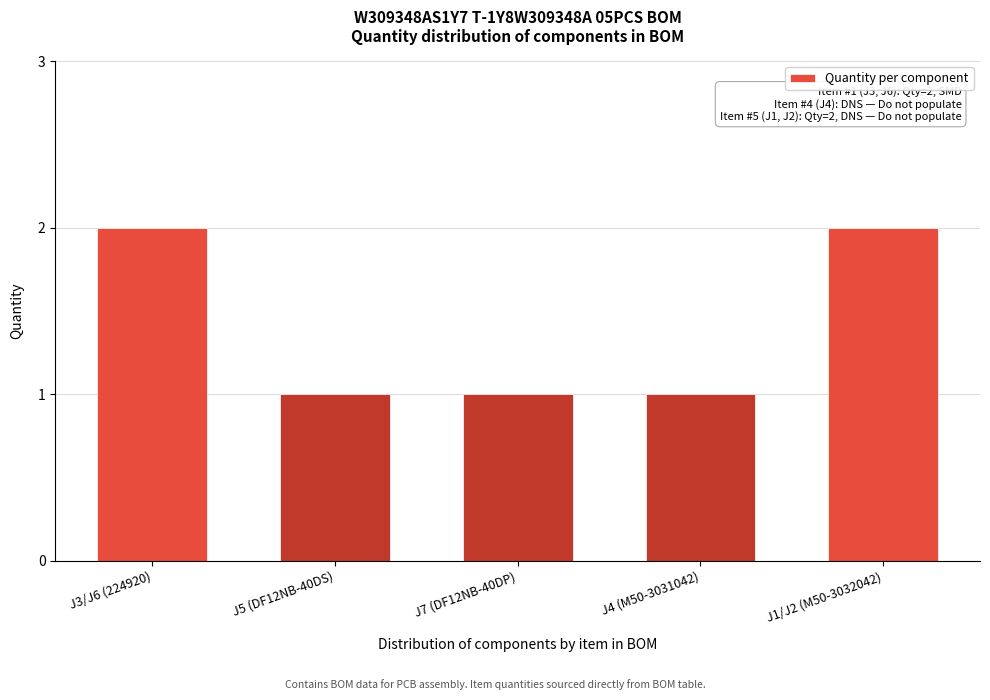

Reading left to right, what are all the values shown in this chart?

J3/J6 (224920)=2	J5 (DF12NB-40DS)=1	J7 (DF12NB-40DP)=1	J4 (M50-3031042)=1	J1/J2 (M50-3032042)=2